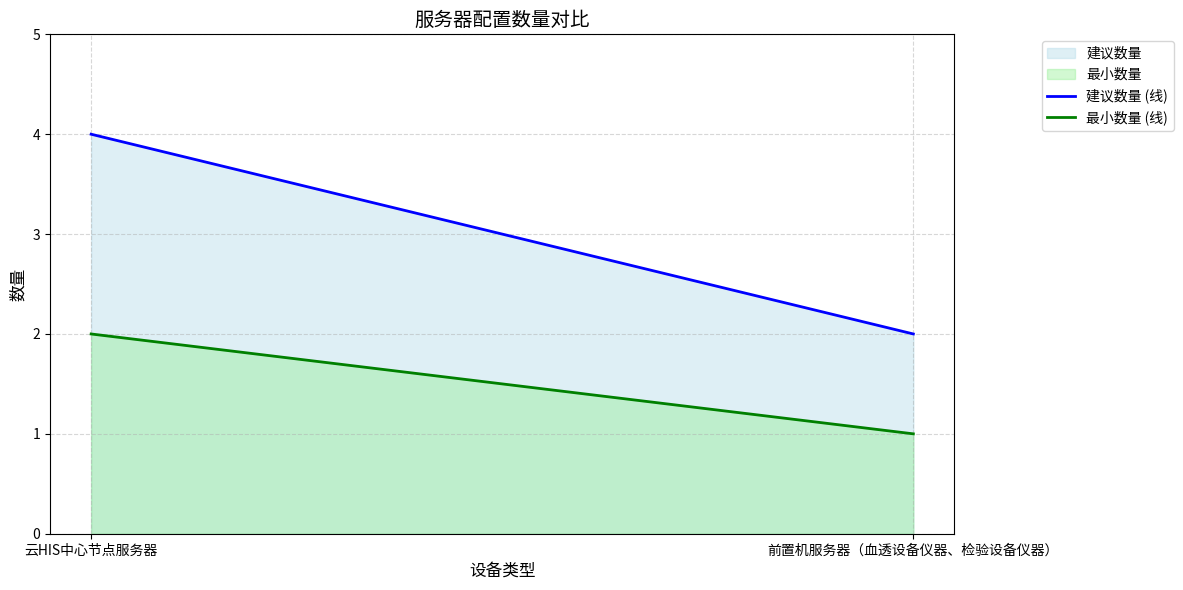

Which label corresponds to the largest value in the chart?

云HIS中心节点服务器